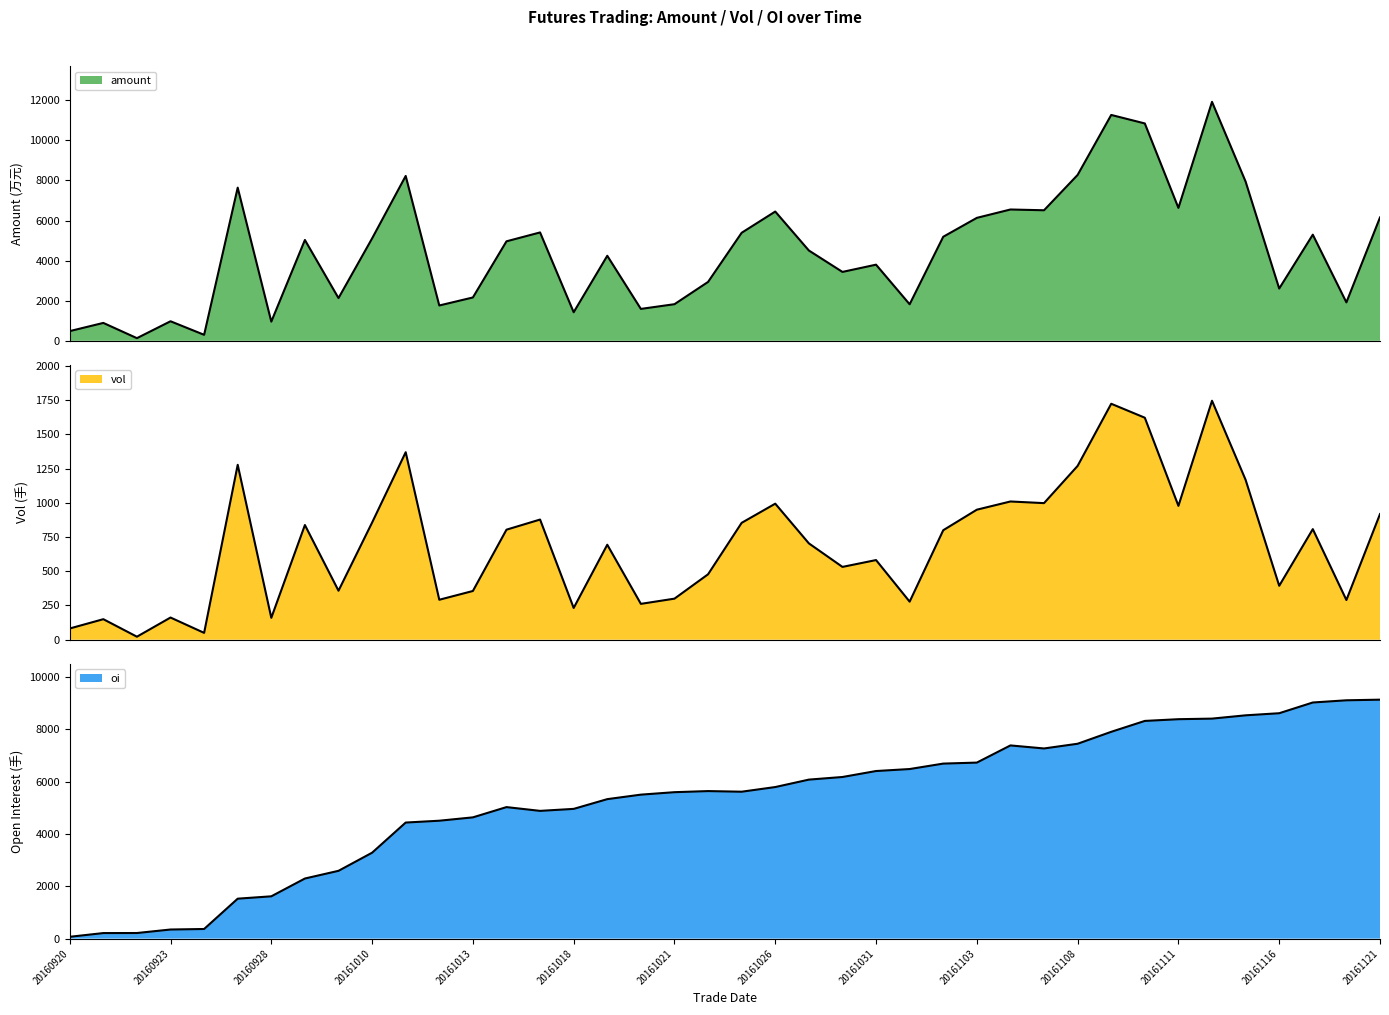

How many data points in amount are less than 4962?

20